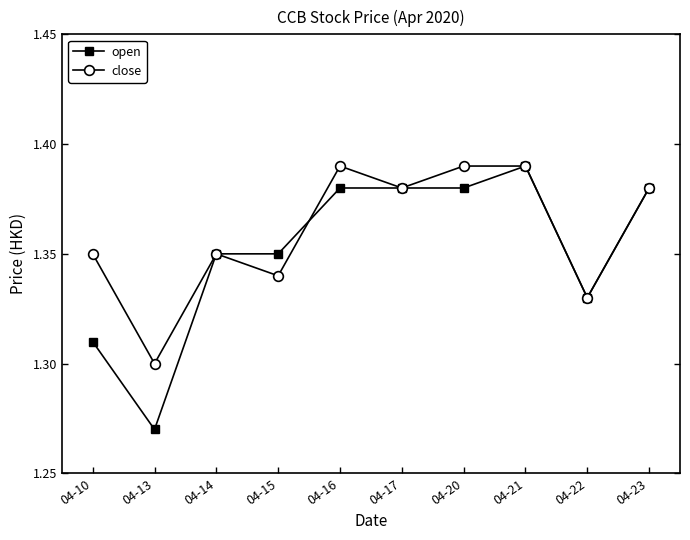

How many series are shown in this chart?

2